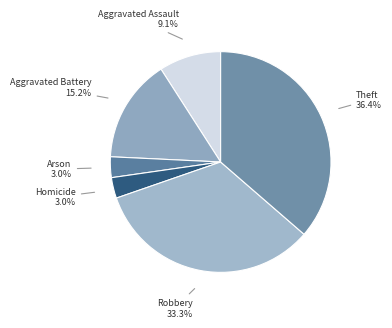

How many segments does this pie chart have?

6